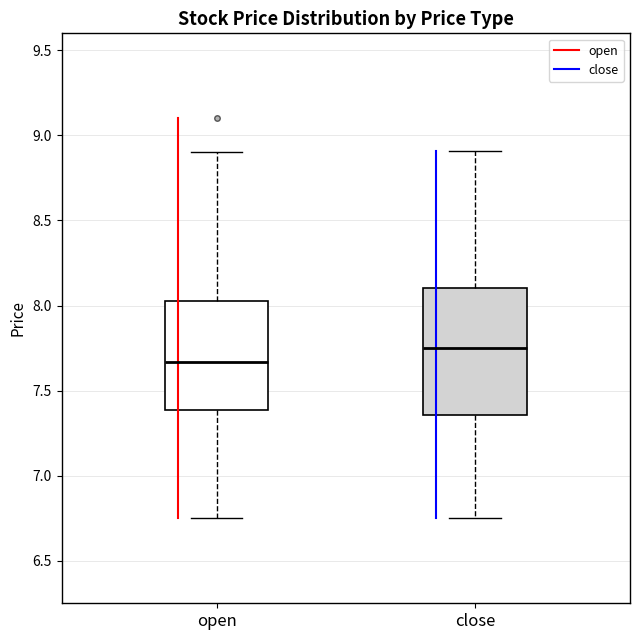

Reading left to right, transcribe this box plot: for each box, give where its median line is, the range the box spans, and where its two whiskers end, as read against the y-axis. The values are not printed on the chart, so give them approximately, as read against the axis.

open: median 7.65, box 7.40 to 8.05, whiskers 6.75 to 8.90
close: median 7.75, box 7.35 to 8.10, whiskers 6.75 to 8.90